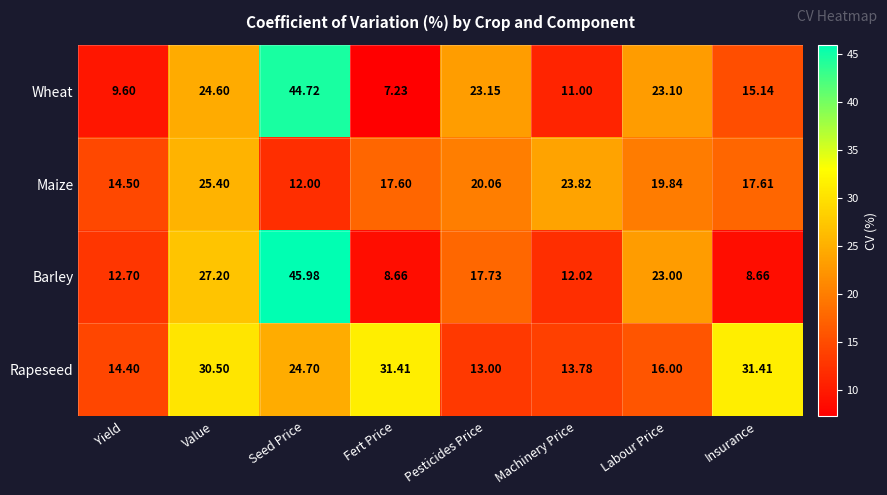

Between Seed Price and Insurance, which series saw the biggest shift?

Barley